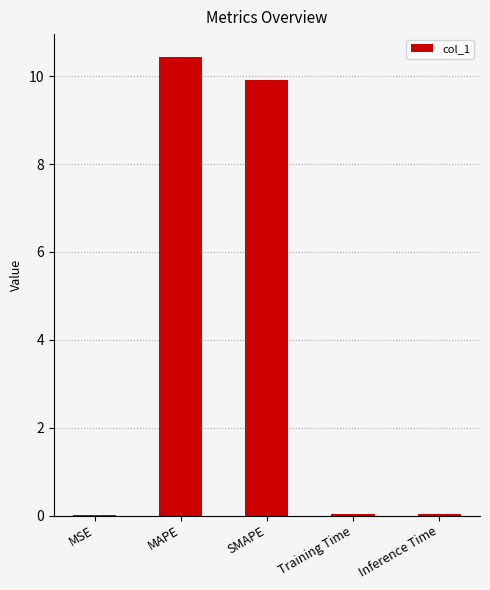

What is the sum of all values?

20.4